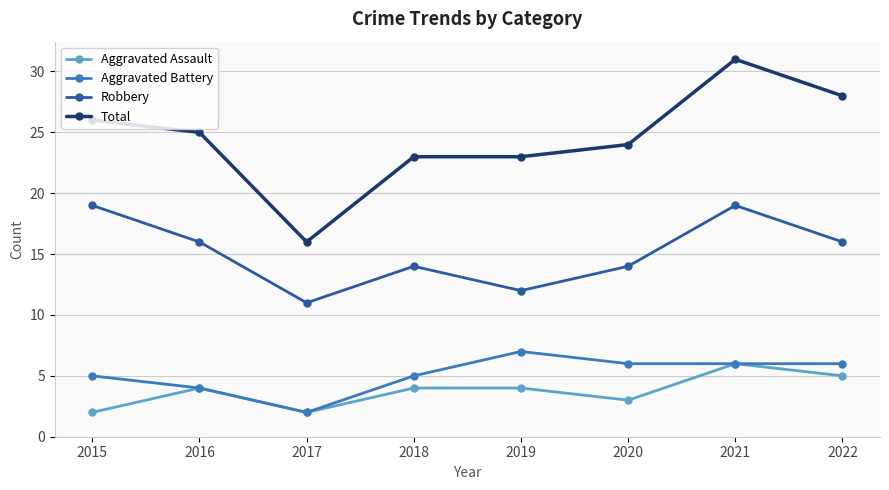

How many data points in Robbery are less than 16?

4